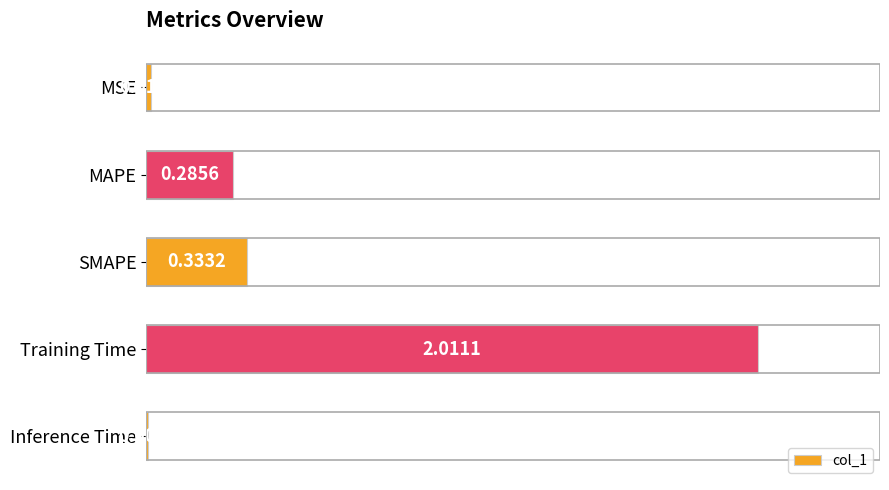

What is the sum of all values?

2.7